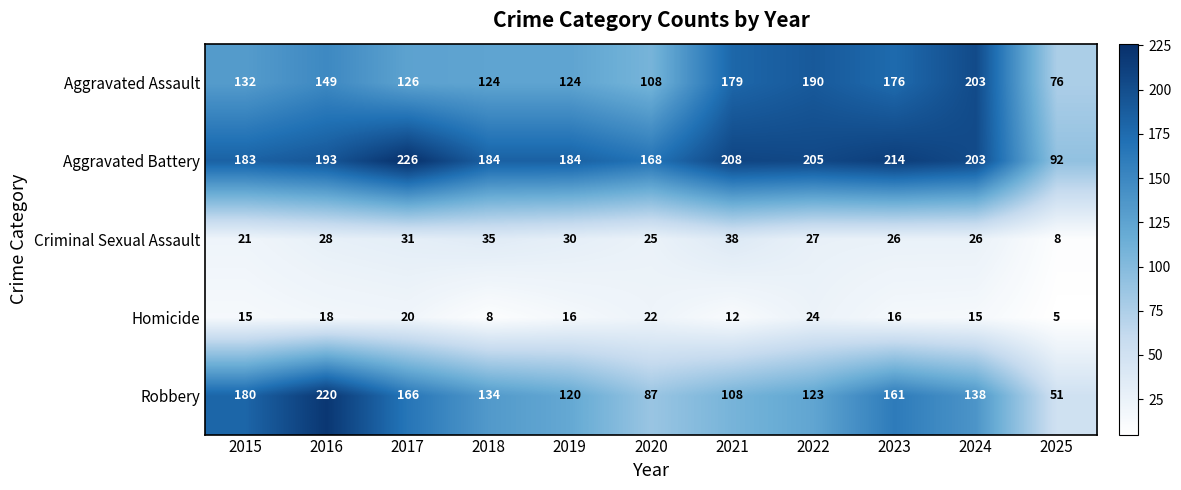

At which label does Robbery reach its minimum?

2025